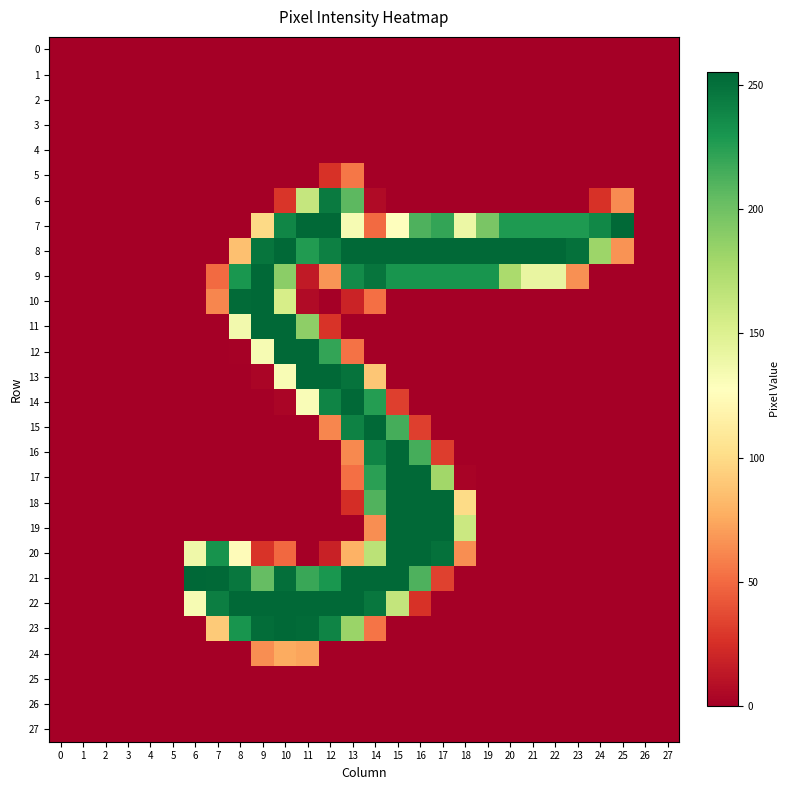

Rank the series by their maximum value, from highest to lowest.

21, 7, 8, 9, 10, 11, 12, 13, 14, 15, 16, 17, 18, 19, 20, 22, 23, 6, 24, 5, 0, 1, 2, 3, 4, 25, 26, 27